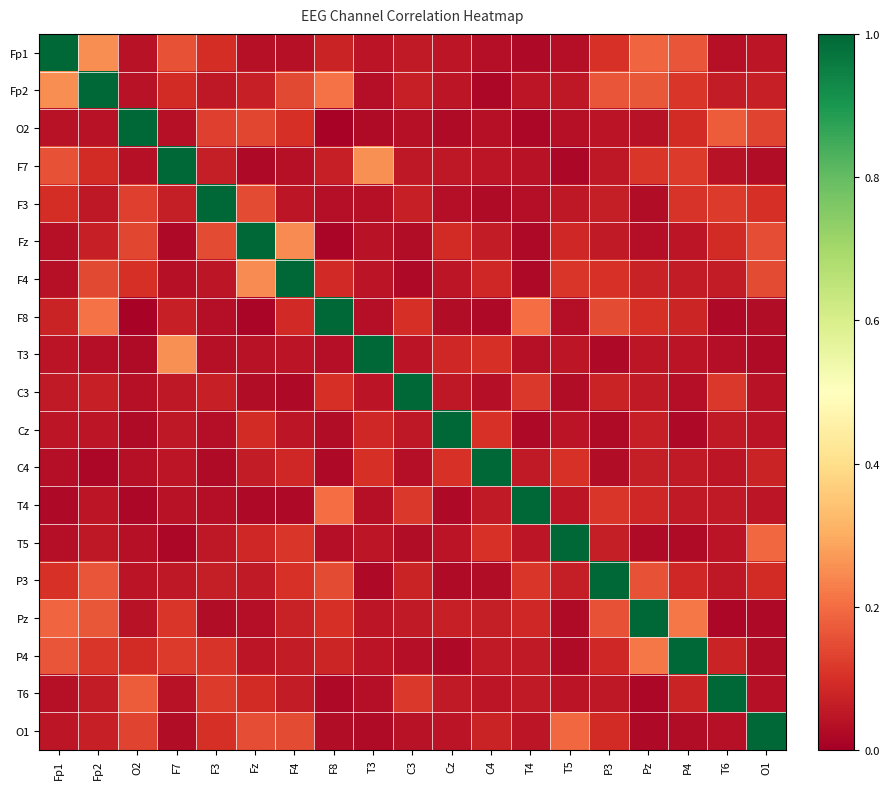

Reading left to right, list all the values displayed in this chart.

Fp1: Fp1=1.0	Fp2=0.3	O2=0.0	F7=0.2	F3=0.1	Fz=0.0	F4=0.0	F8=0.1	T3=0.0	C3=0.1	Cz=0.1	C4=0.0	T4=0.0	T5=0.0	P3=0.1	Pz=0.2	P4=0.2	T6=0.0	O1=0.1
Fp2: Fp1=0.3	Fp2=1.0	O2=0.0	F7=0.1	F3=0.1	Fz=0.1	F4=0.1	F8=0.2	T3=0.0	C3=0.1	Cz=0.1	C4=0.0	T4=0.0	T5=0.1	P3=0.2	Pz=0.2	P4=0.1	T6=0.1	O1=0.1
O2: Fp1=0.0	Fp2=0.0	O2=1.0	F7=0.0	F3=0.1	Fz=0.1	F4=0.1	F8=0.0	T3=0.0	C3=0.0	Cz=0.0	C4=0.0	T4=0.0	T5=0.0	P3=0.0	Pz=0.0	P4=0.1	T6=0.2	O1=0.1
F7: Fp1=0.2	Fp2=0.1	O2=0.0	F7=1.0	F3=0.1	Fz=0.0	F4=0.0	F8=0.1	T3=0.3	C3=0.1	Cz=0.1	C4=0.0	T4=0.0	T5=0.0	P3=0.1	Pz=0.1	P4=0.1	T6=0.0	O1=0.0
F3: Fp1=0.1	Fp2=0.1	O2=0.1	F7=0.1	F3=1.0	Fz=0.1	F4=0.0	F8=0.0	T3=0.0	C3=0.1	Cz=0.0	C4=0.0	T4=0.0	T5=0.1	P3=0.1	Pz=0.0	P4=0.1	T6=0.1	O1=0.1
Fz: Fp1=0.0	Fp2=0.1	O2=0.1	F7=0.0	F3=0.1	Fz=1.0	F4=0.2	F8=0.0	T3=0.0	C3=0.0	Cz=0.1	C4=0.1	T4=0.0	T5=0.1	P3=0.1	Pz=0.0	P4=0.1	T6=0.1	O1=0.1
F4: Fp1=0.0	Fp2=0.1	O2=0.1	F7=0.0	F3=0.0	Fz=0.2	F4=1.0	F8=0.1	T3=0.0	C3=0.0	Cz=0.0	C4=0.1	T4=0.0	T5=0.1	P3=0.1	Pz=0.1	P4=0.1	T6=0.1	O1=0.1
F8: Fp1=0.1	Fp2=0.2	O2=0.0	F7=0.1	F3=0.0	Fz=0.0	F4=0.1	F8=1.0	T3=0.0	C3=0.1	Cz=0.0	C4=0.0	T4=0.2	T5=0.0	P3=0.1	Pz=0.1	P4=0.1	T6=0.0	O1=0.0
T3: Fp1=0.0	Fp2=0.0	O2=0.0	F7=0.3	F3=0.0	Fz=0.0	F4=0.0	F8=0.0	T3=1.0	C3=0.0	Cz=0.1	C4=0.1	T4=0.0	T5=0.0	P3=0.0	Pz=0.0	P4=0.0	T6=0.0	O1=0.0
C3: Fp1=0.1	Fp2=0.1	O2=0.0	F7=0.1	F3=0.1	Fz=0.0	F4=0.0	F8=0.1	T3=0.0	C3=1.0	Cz=0.1	C4=0.0	T4=0.1	T5=0.0	P3=0.1	Pz=0.1	P4=0.0	T6=0.1	O1=0.0
Cz: Fp1=0.1	Fp2=0.1	O2=0.0	F7=0.1	F3=0.0	Fz=0.1	F4=0.0	F8=0.0	T3=0.1	C3=0.1	Cz=1.0	C4=0.1	T4=0.0	T5=0.0	P3=0.0	Pz=0.1	P4=0.0	T6=0.1	O1=0.0
C4: Fp1=0.0	Fp2=0.0	O2=0.0	F7=0.0	F3=0.0	Fz=0.1	F4=0.1	F8=0.0	T3=0.1	C3=0.0	Cz=0.1	C4=1.0	T4=0.1	T5=0.1	P3=0.0	Pz=0.1	P4=0.1	T6=0.0	O1=0.1
T4: Fp1=0.0	Fp2=0.0	O2=0.0	F7=0.0	F3=0.0	Fz=0.0	F4=0.0	F8=0.2	T3=0.0	C3=0.1	Cz=0.0	C4=0.1	T4=1.0	T5=0.1	P3=0.1	Pz=0.1	P4=0.1	T6=0.1	O1=0.0
T5: Fp1=0.0	Fp2=0.1	O2=0.0	F7=0.0	F3=0.1	Fz=0.1	F4=0.1	F8=0.0	T3=0.0	C3=0.0	Cz=0.0	C4=0.1	T4=0.1	T5=1.0	P3=0.1	Pz=0.0	P4=0.0	T6=0.0	O1=0.2
P3: Fp1=0.1	Fp2=0.2	O2=0.0	F7=0.1	F3=0.1	Fz=0.1	F4=0.1	F8=0.1	T3=0.0	C3=0.1	Cz=0.0	C4=0.0	T4=0.1	T5=0.1	P3=1.0	Pz=0.2	P4=0.1	T6=0.1	O1=0.1
Pz: Fp1=0.2	Fp2=0.2	O2=0.0	F7=0.1	F3=0.0	Fz=0.0	F4=0.1	F8=0.1	T3=0.0	C3=0.1	Cz=0.1	C4=0.1	T4=0.1	T5=0.0	P3=0.2	Pz=1.0	P4=0.2	T6=0.0	O1=0.0
P4: Fp1=0.2	Fp2=0.1	O2=0.1	F7=0.1	F3=0.1	Fz=0.1	F4=0.1	F8=0.1	T3=0.0	C3=0.0	Cz=0.0	C4=0.1	T4=0.1	T5=0.0	P3=0.1	Pz=0.2	P4=1.0	T6=0.1	O1=0.0
T6: Fp1=0.0	Fp2=0.1	O2=0.2	F7=0.0	F3=0.1	Fz=0.1	F4=0.1	F8=0.0	T3=0.0	C3=0.1	Cz=0.1	C4=0.0	T4=0.1	T5=0.0	P3=0.1	Pz=0.0	P4=0.1	T6=1.0	O1=0.0
O1: Fp1=0.1	Fp2=0.1	O2=0.1	F7=0.0	F3=0.1	Fz=0.1	F4=0.1	F8=0.0	T3=0.0	C3=0.0	Cz=0.0	C4=0.1	T4=0.0	T5=0.2	P3=0.1	Pz=0.0	P4=0.0	T6=0.0	O1=1.0